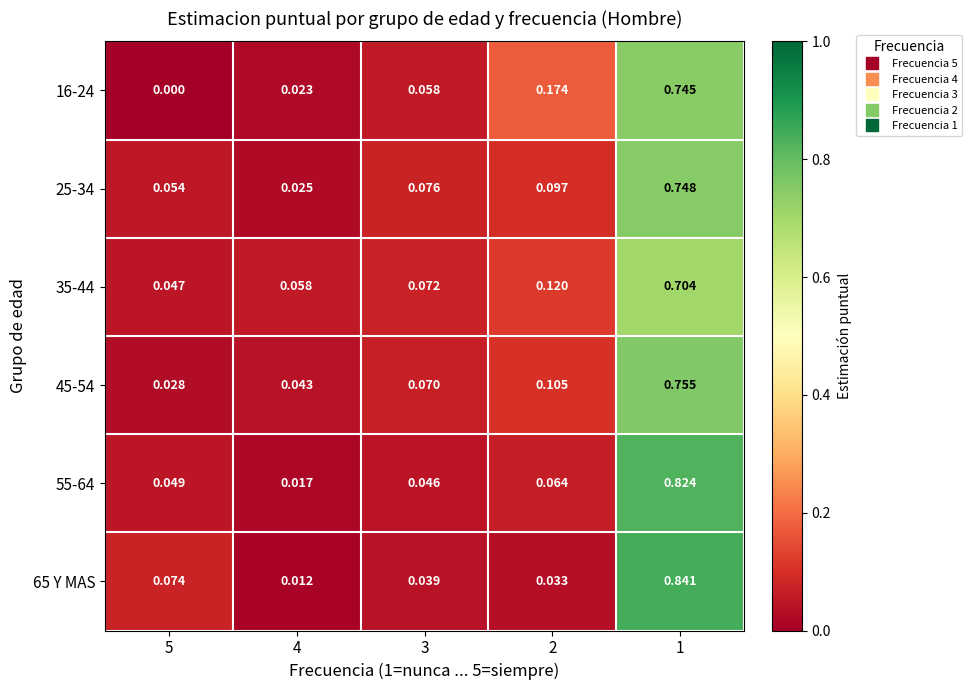

At 4, list the series in order from smallest to largest.

65 Y MAS, 55-64, 16-24, 25-34, 45-54, 35-44